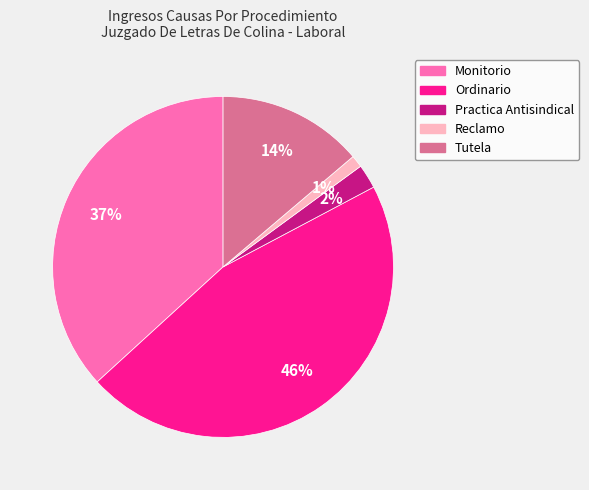

Rank the categories by value from lowest to highest.

Reclamo, Practica Antisindical, Tutela, Monitorio, Ordinario